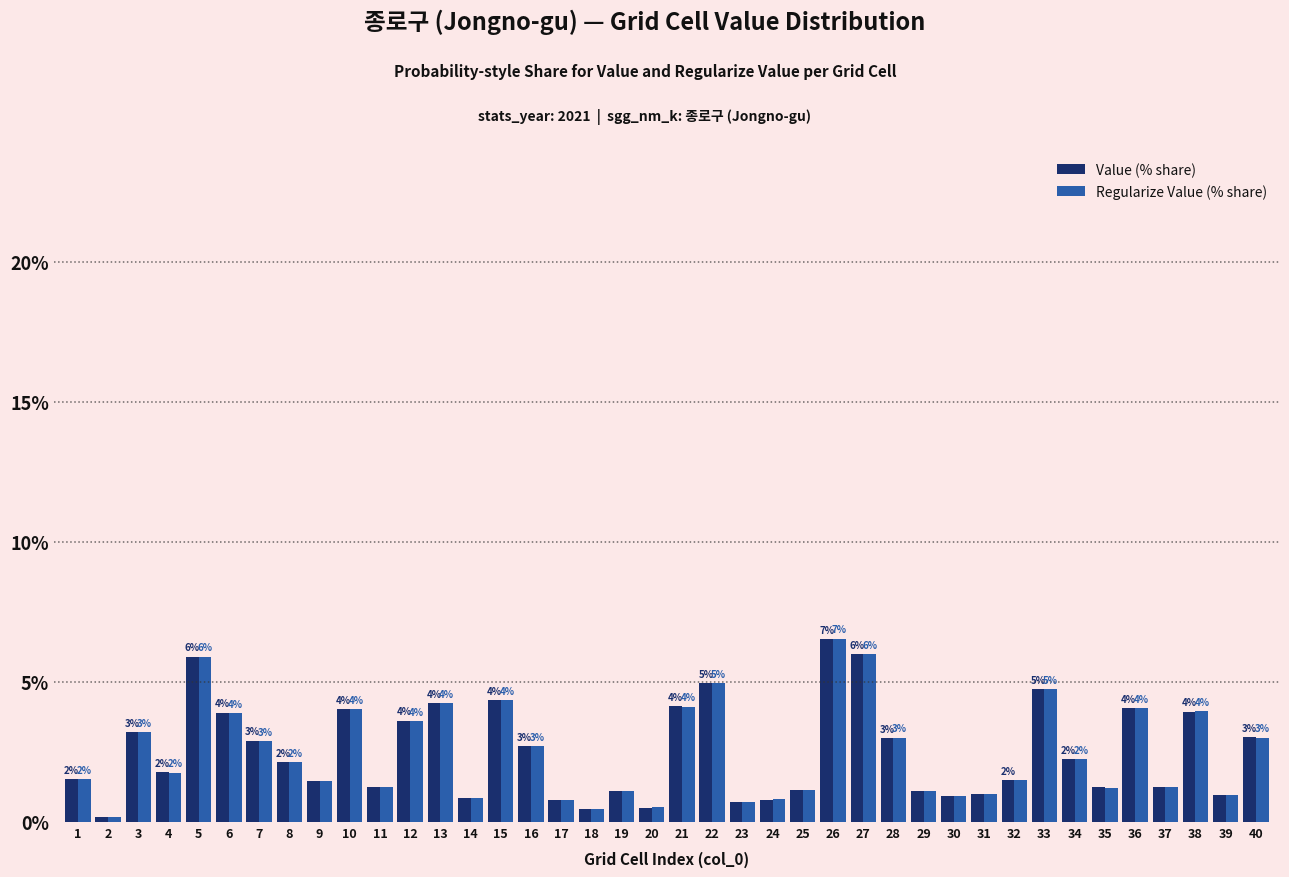

At which label does Regularize Value (% share) first exceed 2?

3